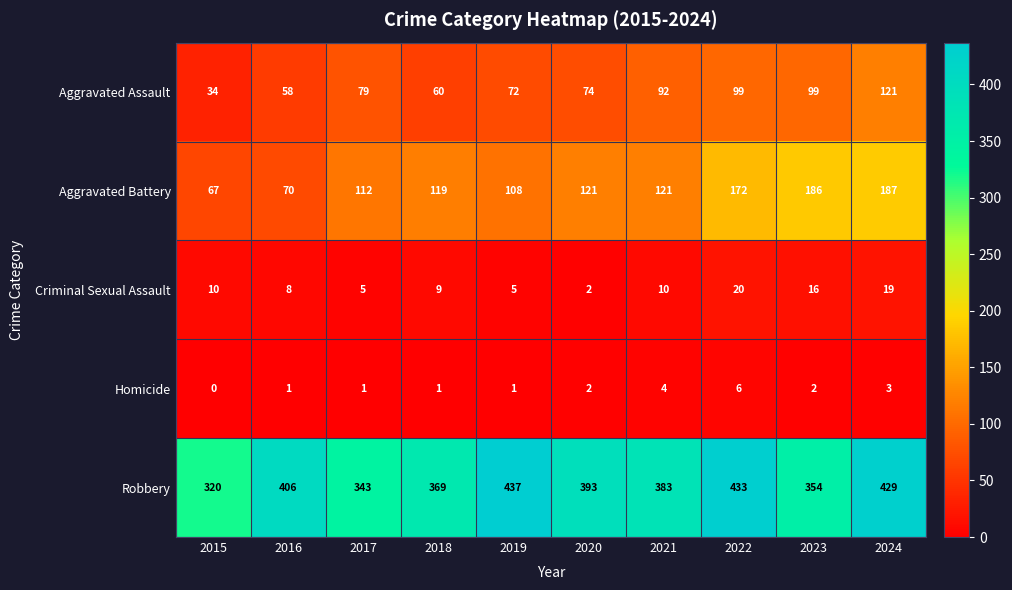

How many data points in Criminal Sexual Assault are less than 10?

5